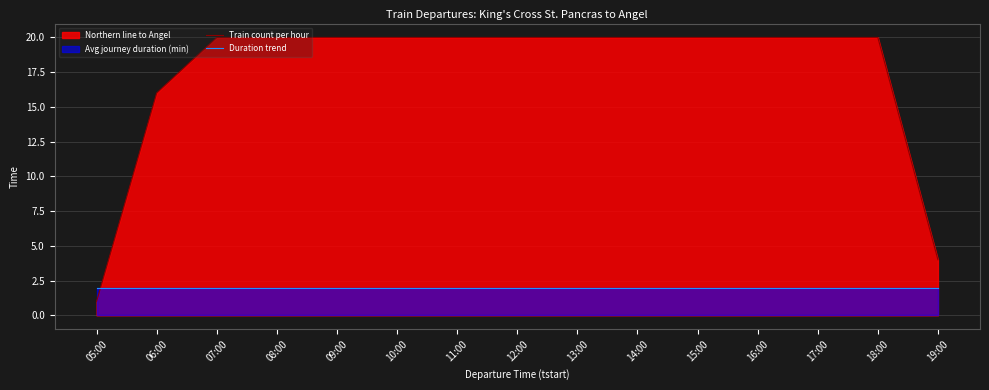

True or false: Duration trend has a value of 2 at 17:00.

True